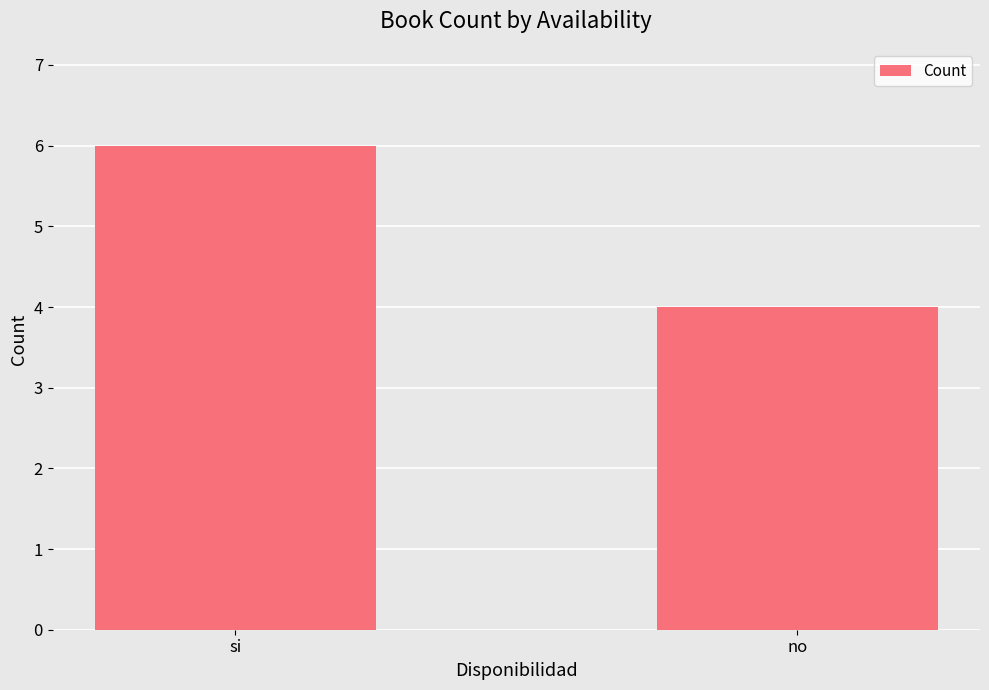

What is the maximum value shown in the chart?

6